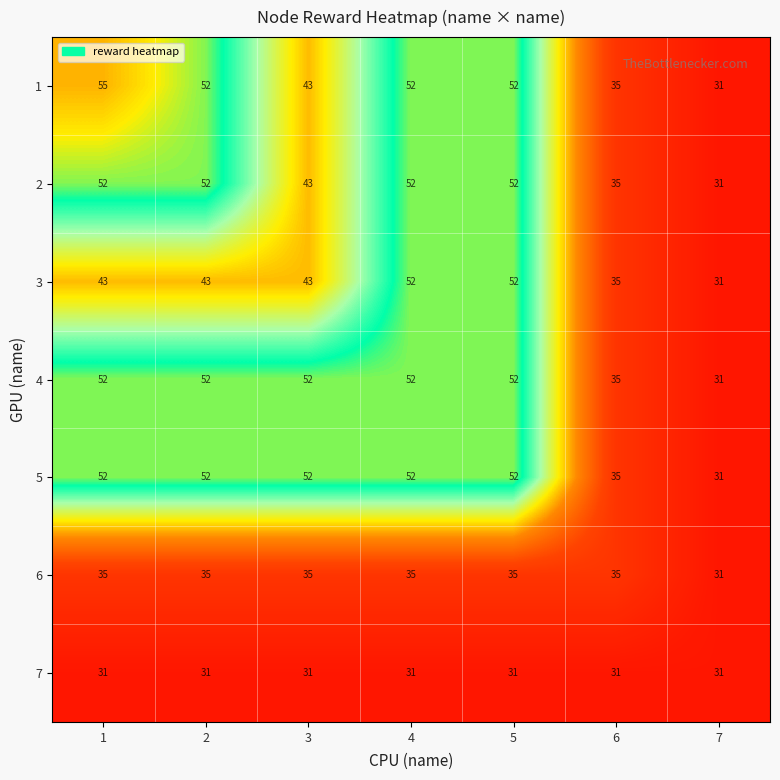

How many data points in 6 are less than 35?

1